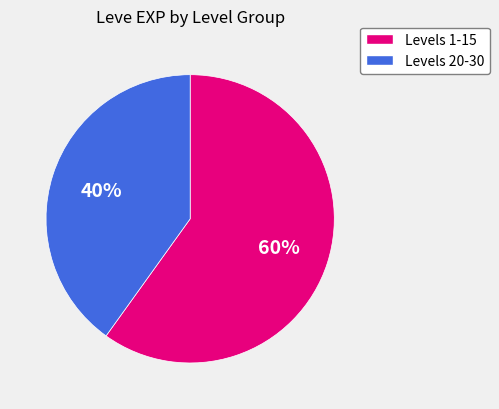

Is the sum of Levels 1-15 and Levels 20-30 greater than half?

Yes